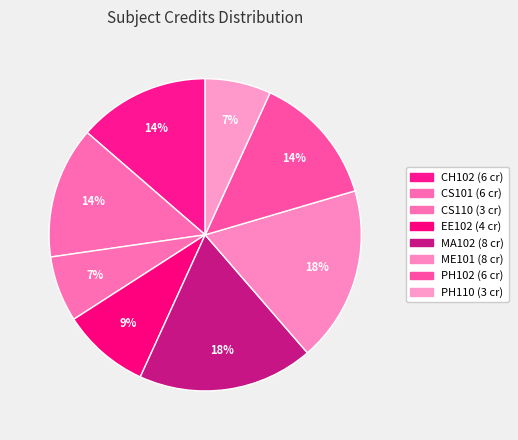

Which category has the biggest portion of the pie?

MA102